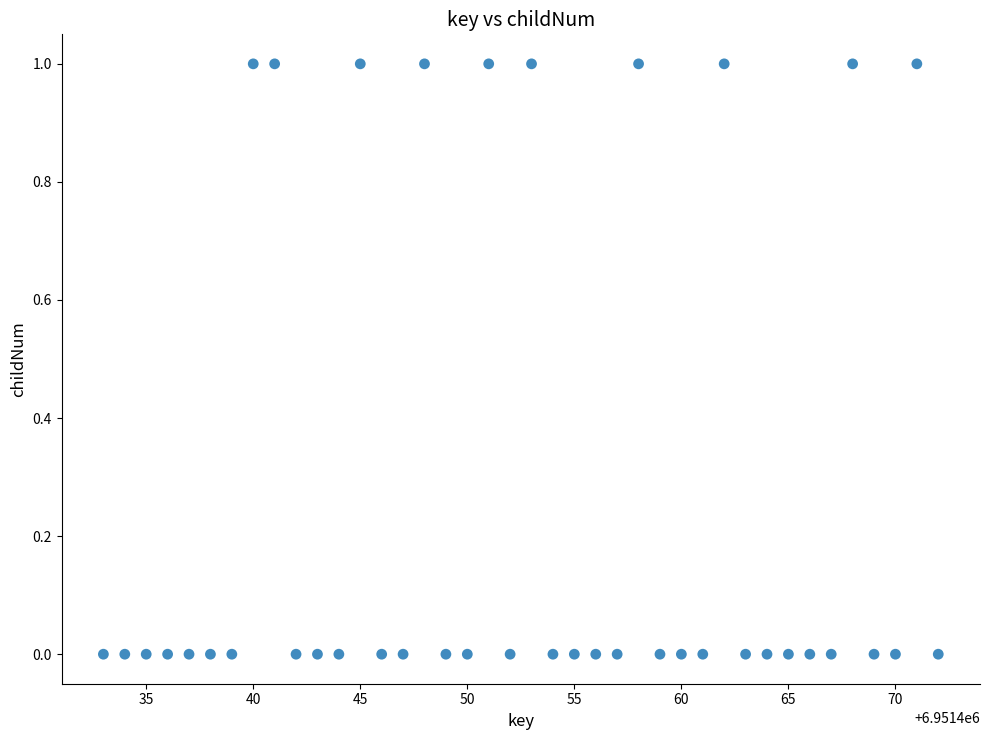

What is the range of X values (max minus min)?

39